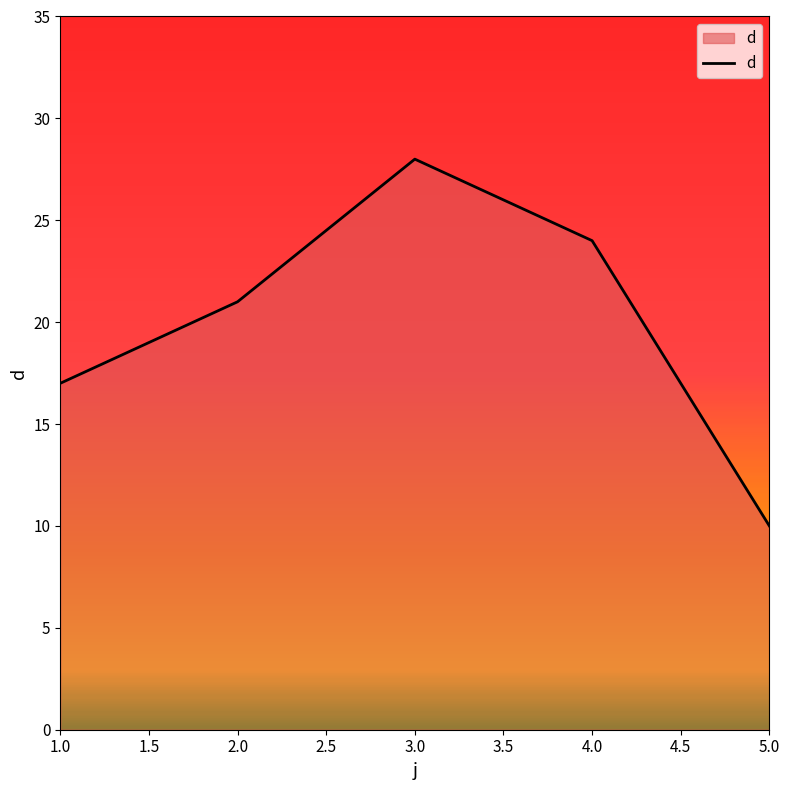

Reading right to left, what are all the values shown in this chart?

10	24	28	21	17